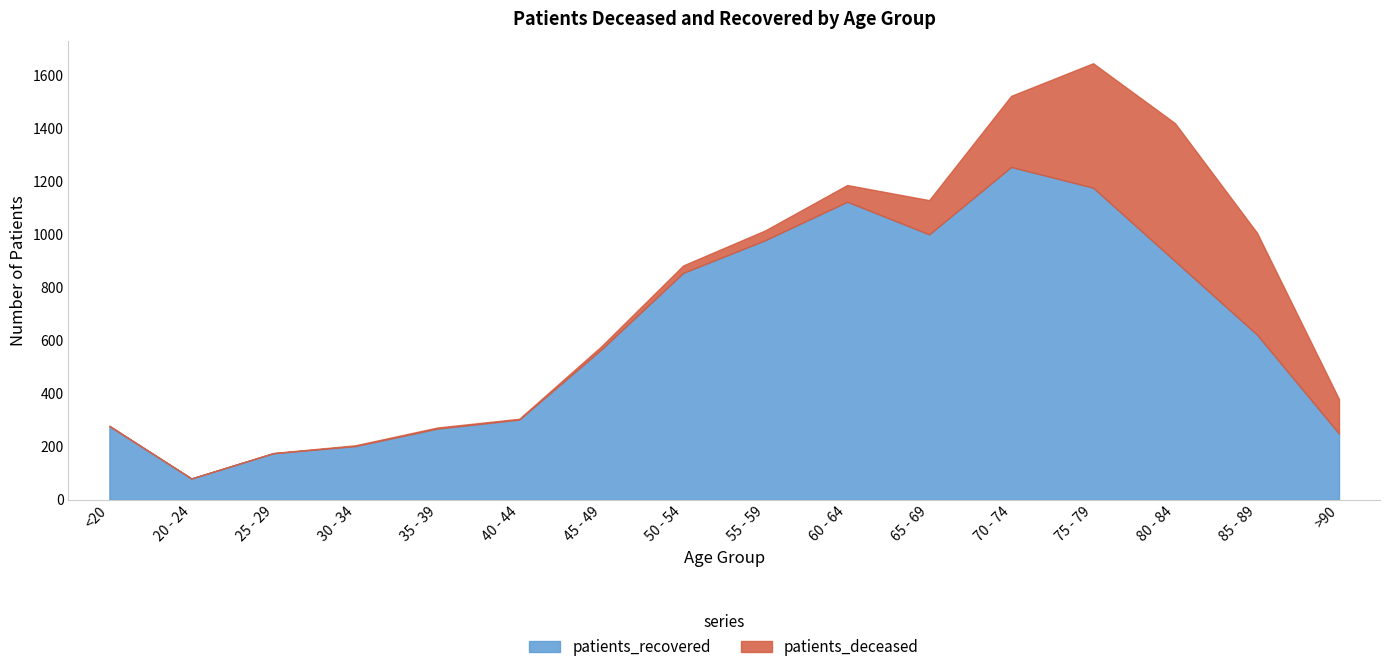

Which series has the widest spread of values?

patients_recovered